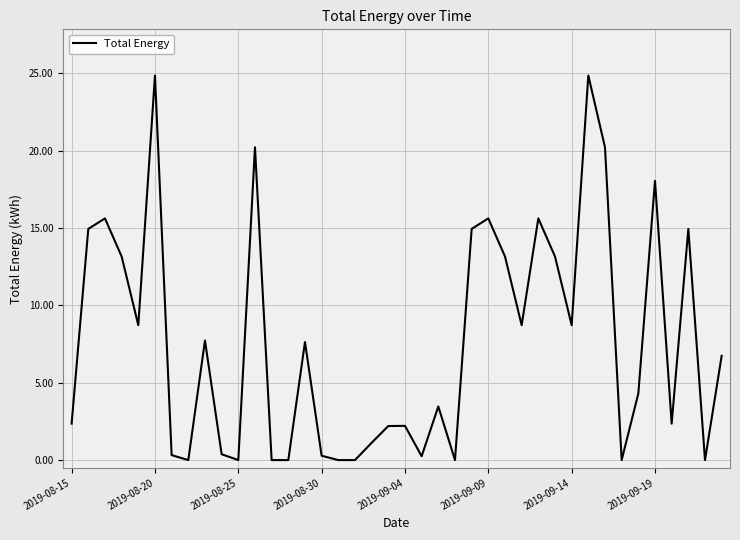

What is the difference between the maximum and minimum values?

24.8